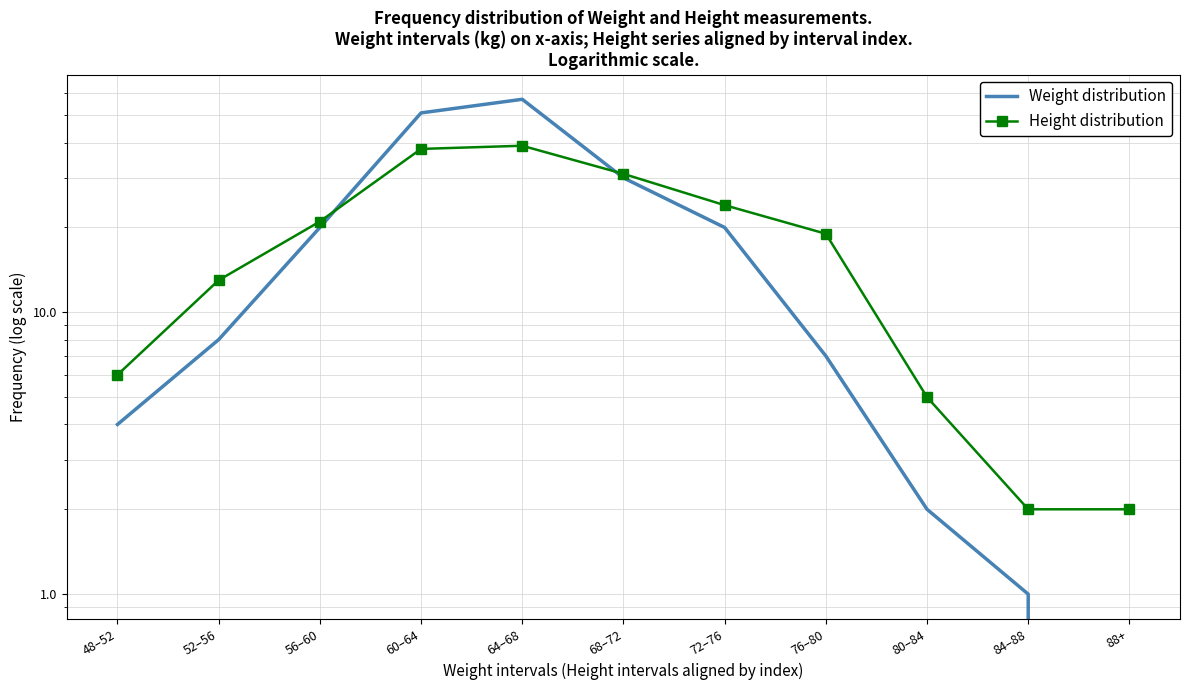

True or false: Weight distribution has a value of 33 at 60–64.

False